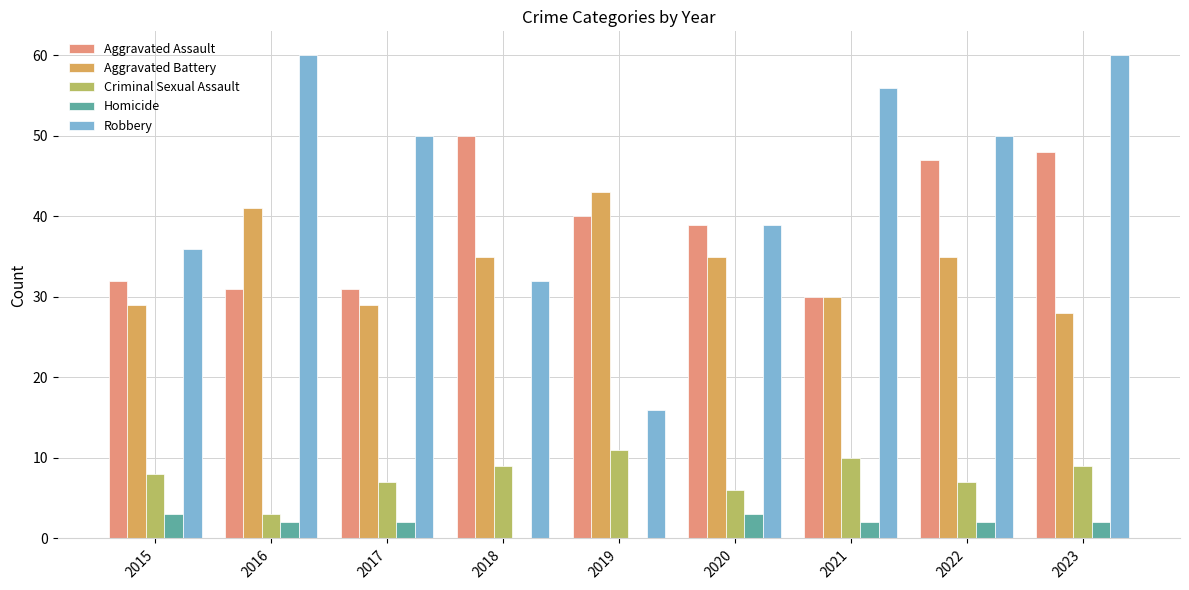

Which series has the widest spread of values?

Robbery